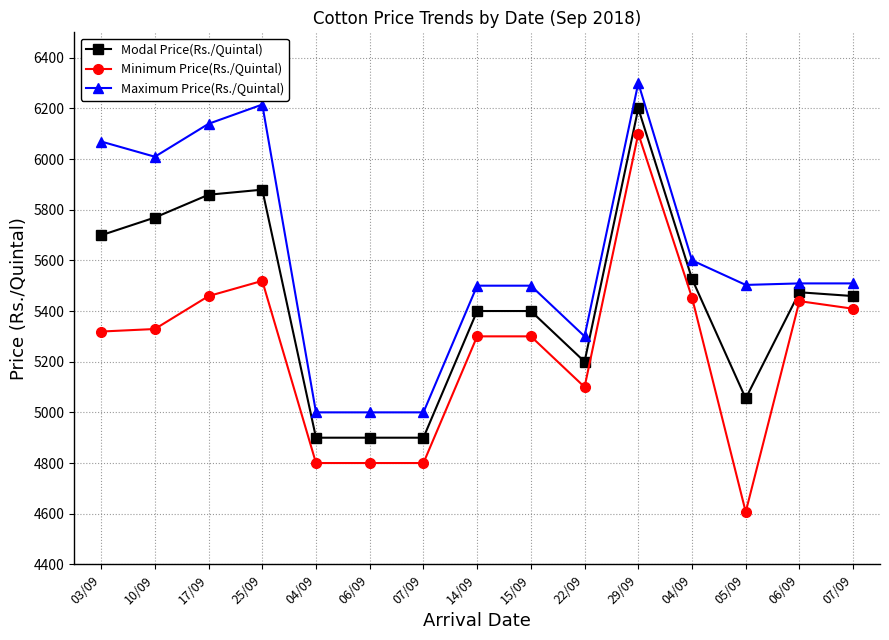

Is it true that Modal Price(Rs./Quintal) equals 2151 at 03/09?

False